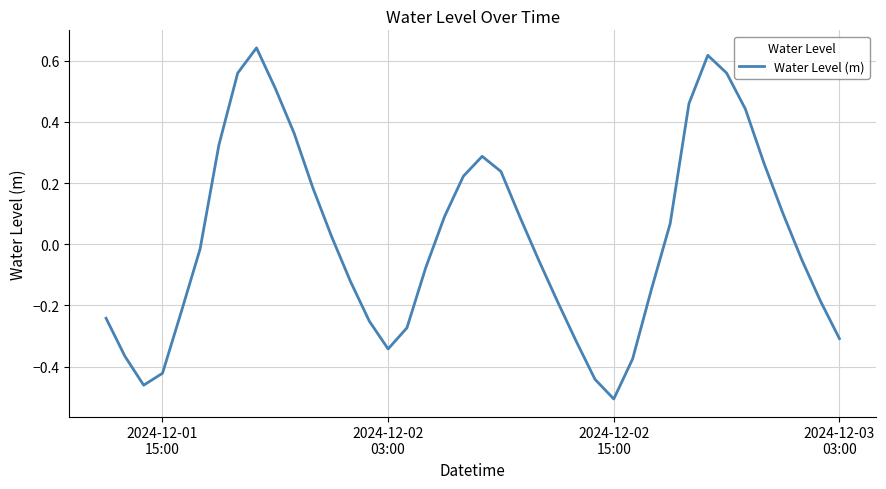

What is the difference between the maximum and minimum values?

1.1